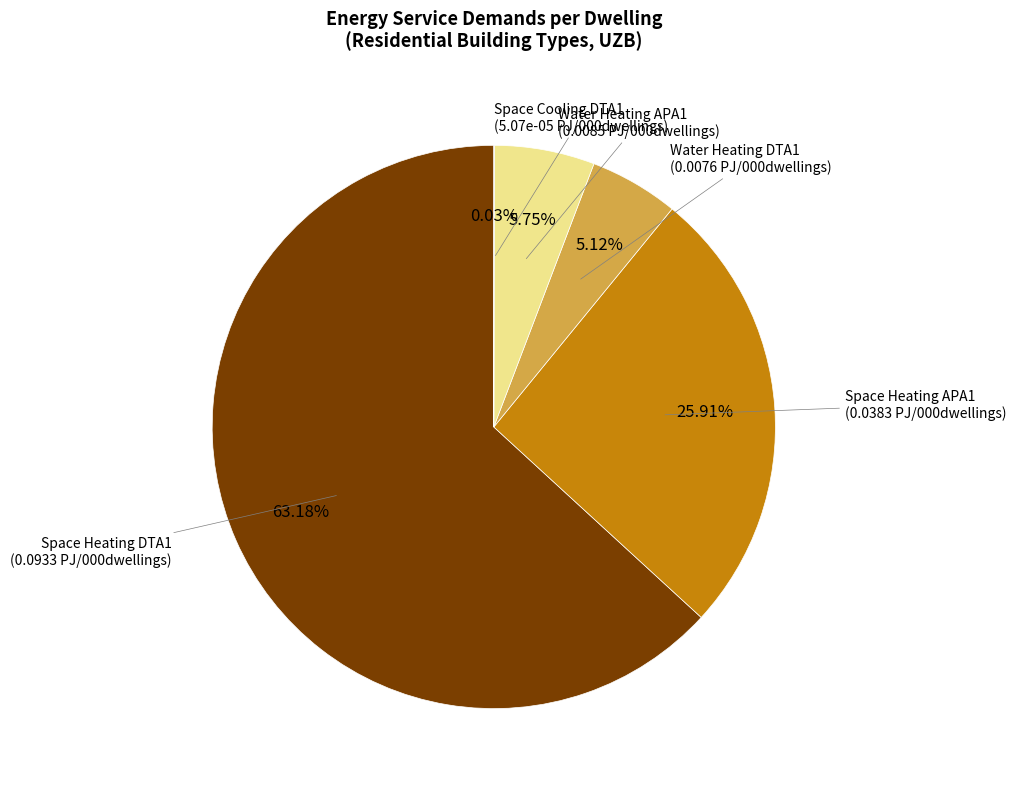

Is there any slice that represents more than half of the pie?

Yes